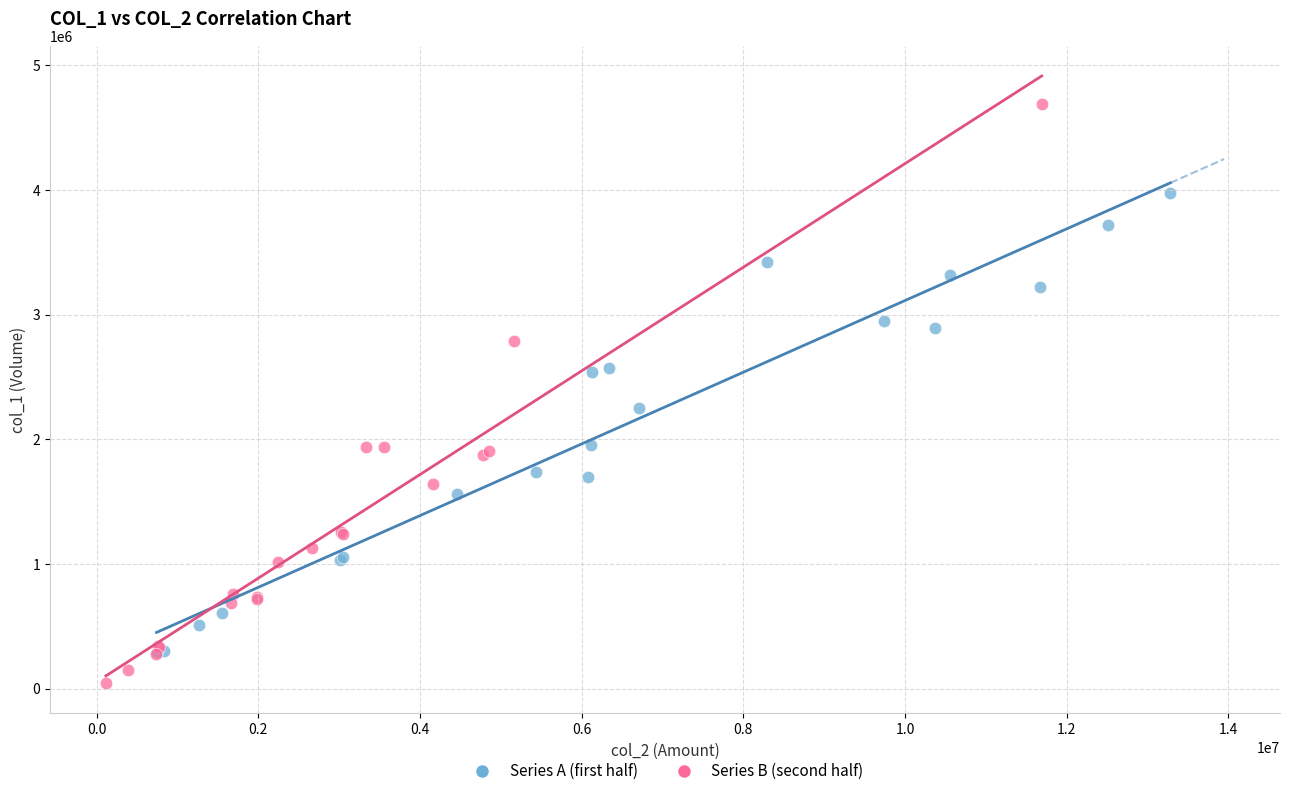

Which series reaches the maximum Y coordinate?

Series B (second half)